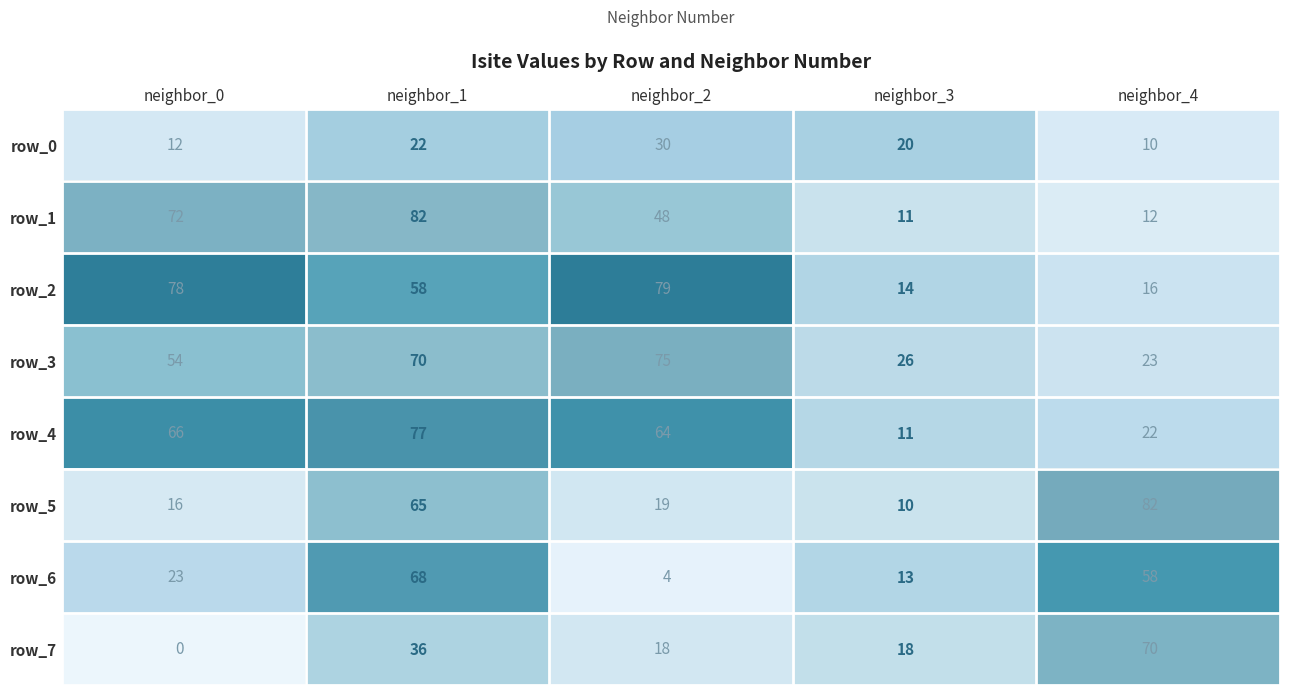

The row_5 series shows 82 at neighbor_4. True or false?

True